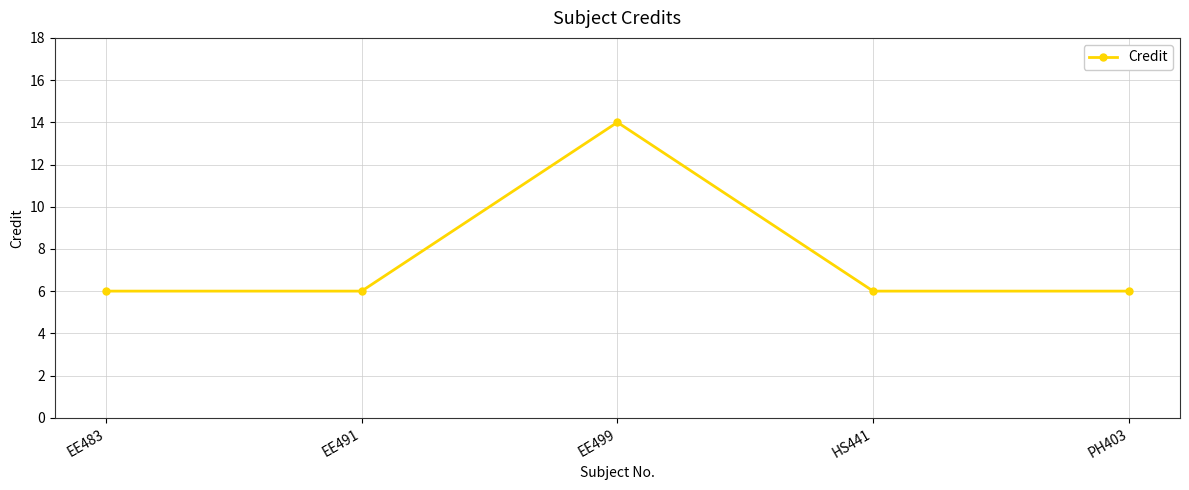

What is the change in value from EE499 to PH403?

-8